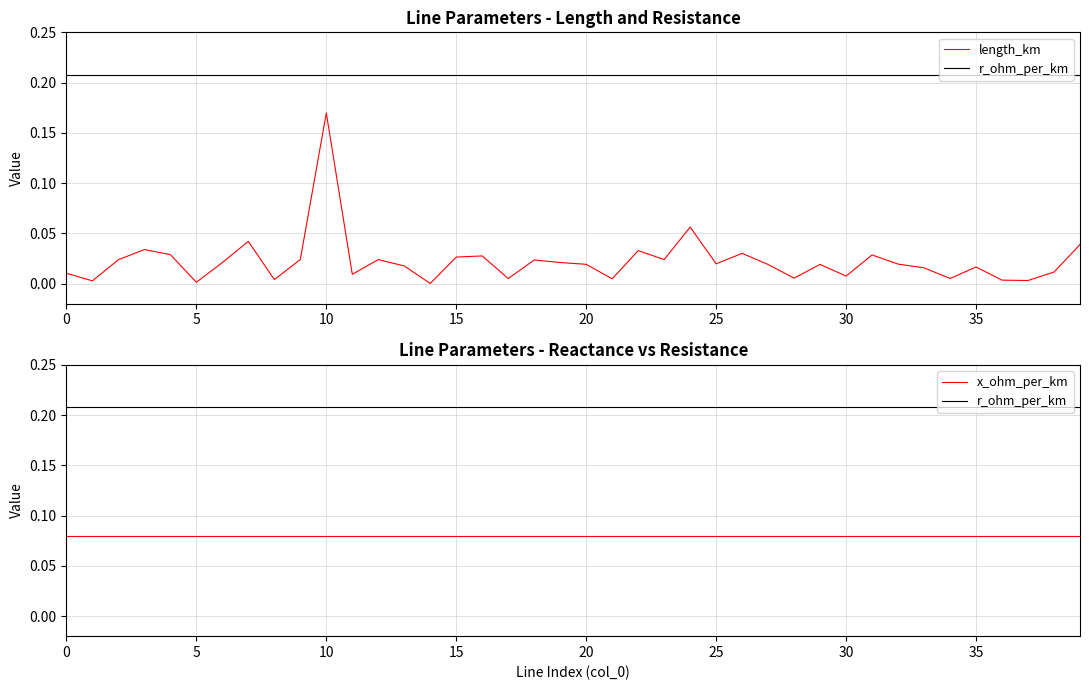

Count the number of categories in the chart.

40